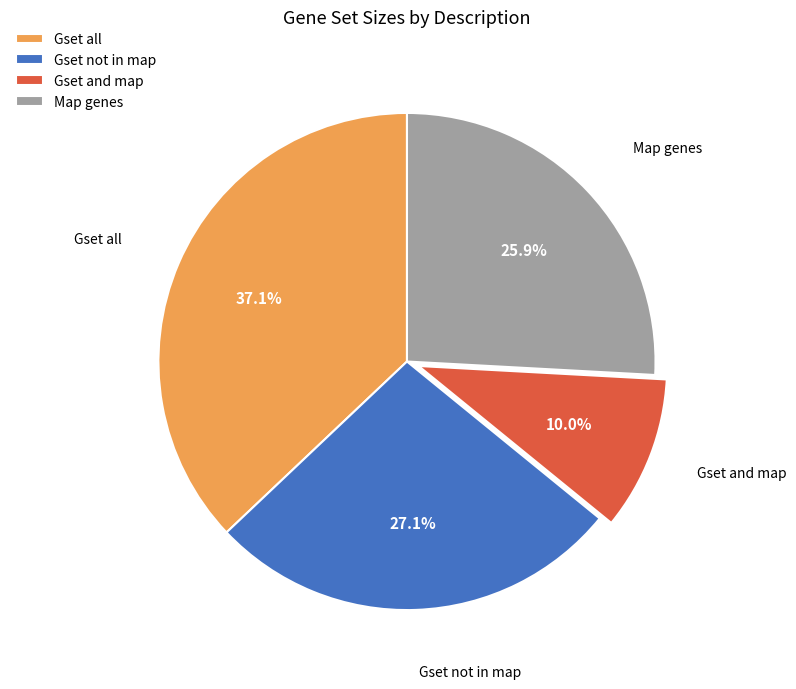

What percentage do Gset and map and Gset not in map together represent?

37.1%